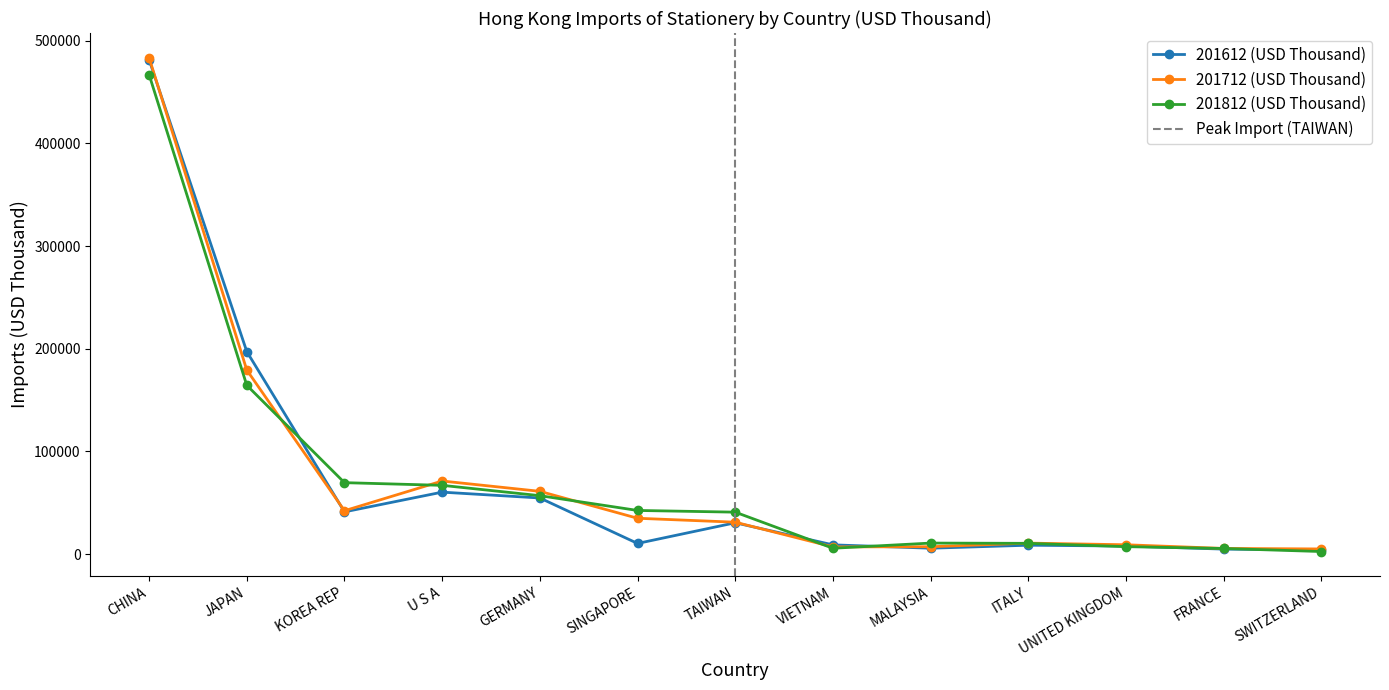

The 201812 (USD Thousand) series shows 16818.9 at ITALY. True or false?

False